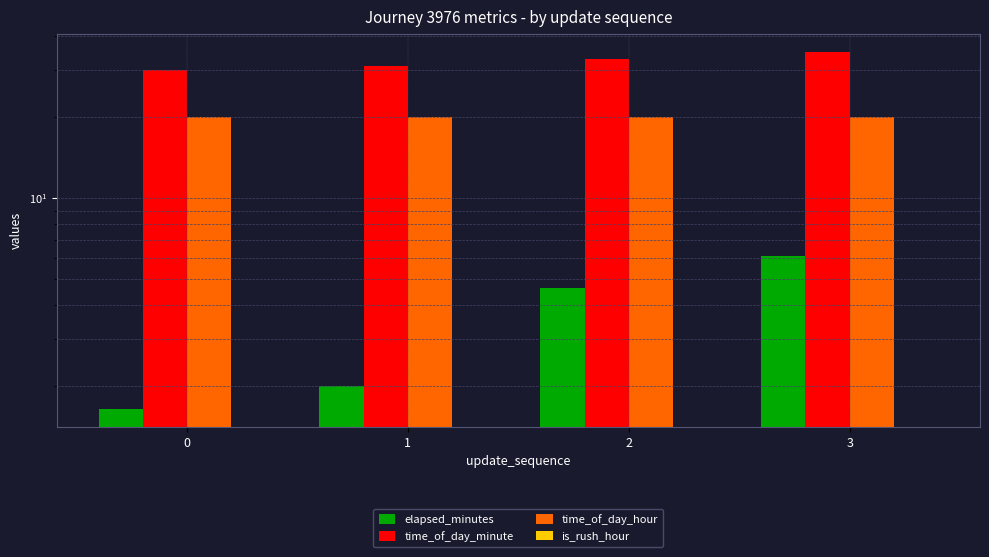

Rank the categories by is_rush_hour value from lowest to highest.

0, 1, 2, 3